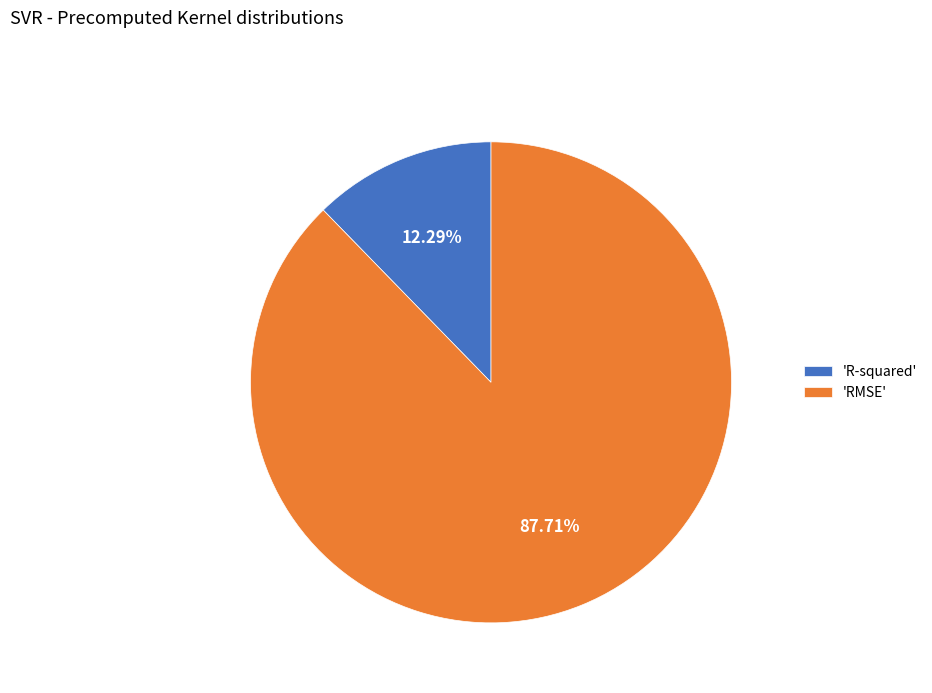

Which slice is the largest?

'RMSE'